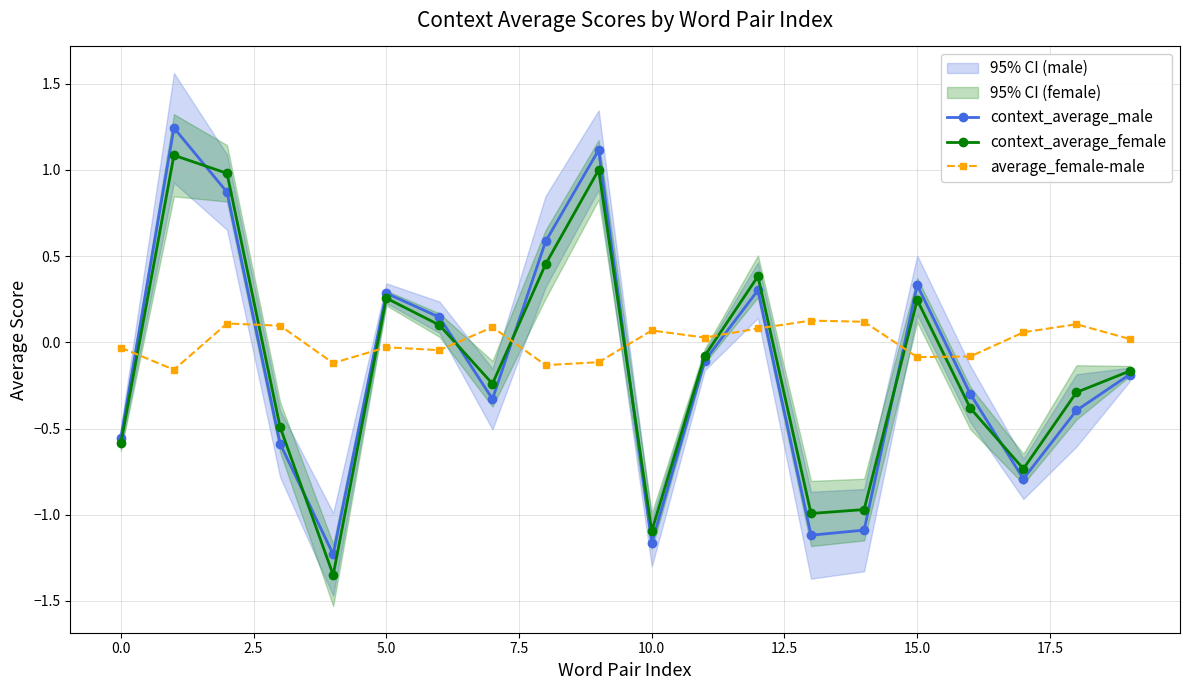

The context_average_male series shows 0.3 at 5.0. True or false?

True